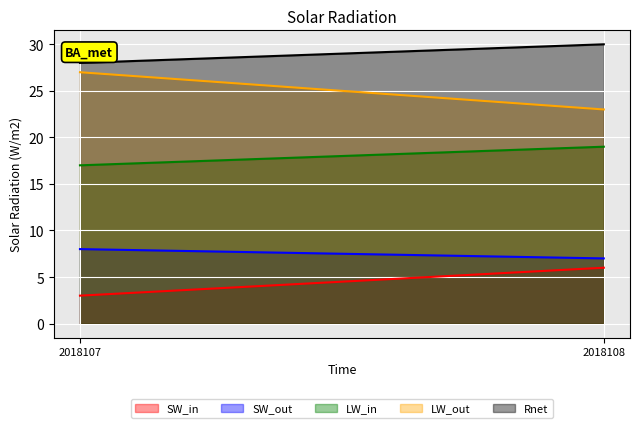

Reading left to right, list all the values displayed in this chart.

SW_in: 3	6
SW_out: 8	7
LW_in: 17	19
LW_out: 27	23
Rnet: 28	30